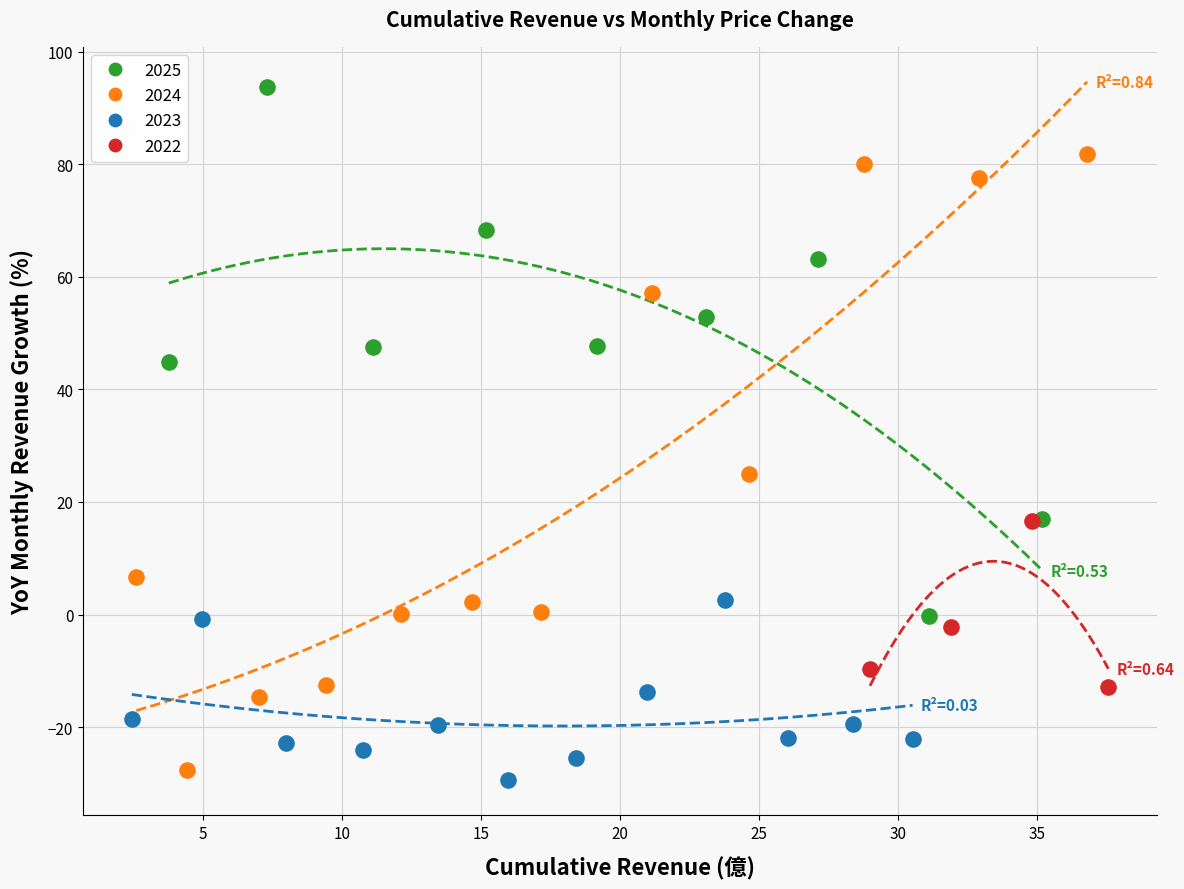

Which series reaches the maximum Y coordinate?

2025